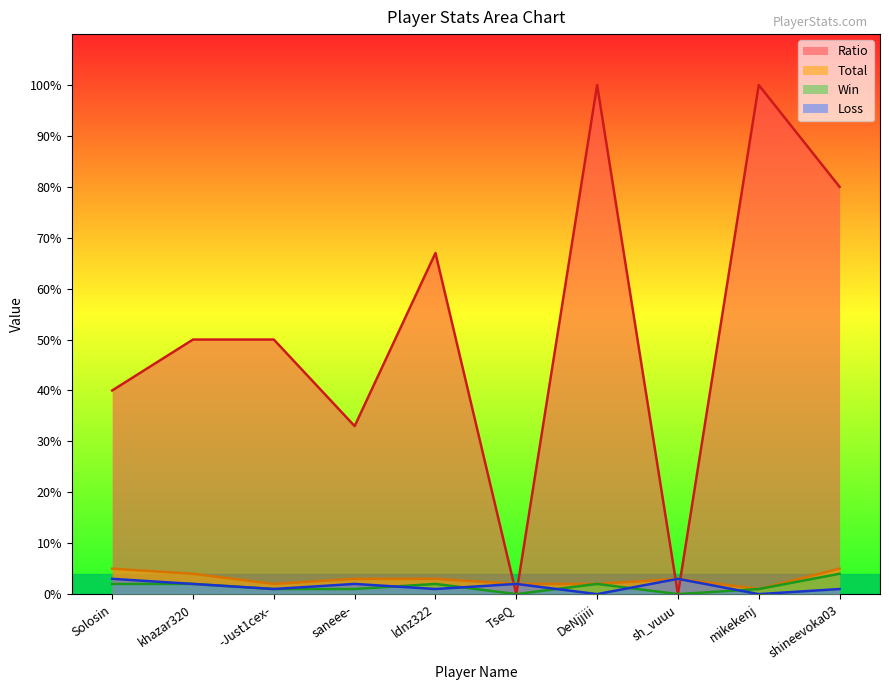

Is the value of Win at sh_vuuu greater than the value of Ratio at shineevoka03?

No